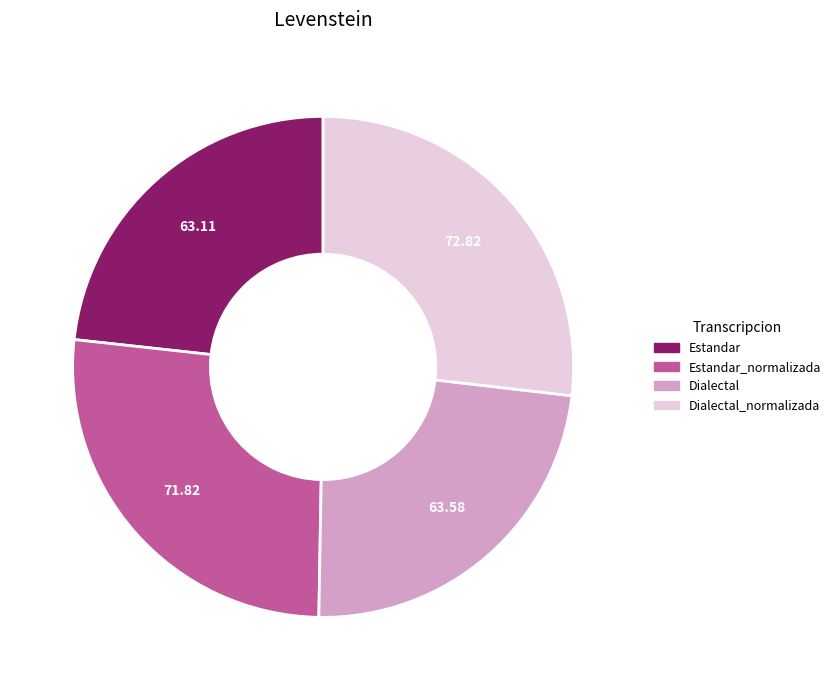

Does any single category account for the majority?

No